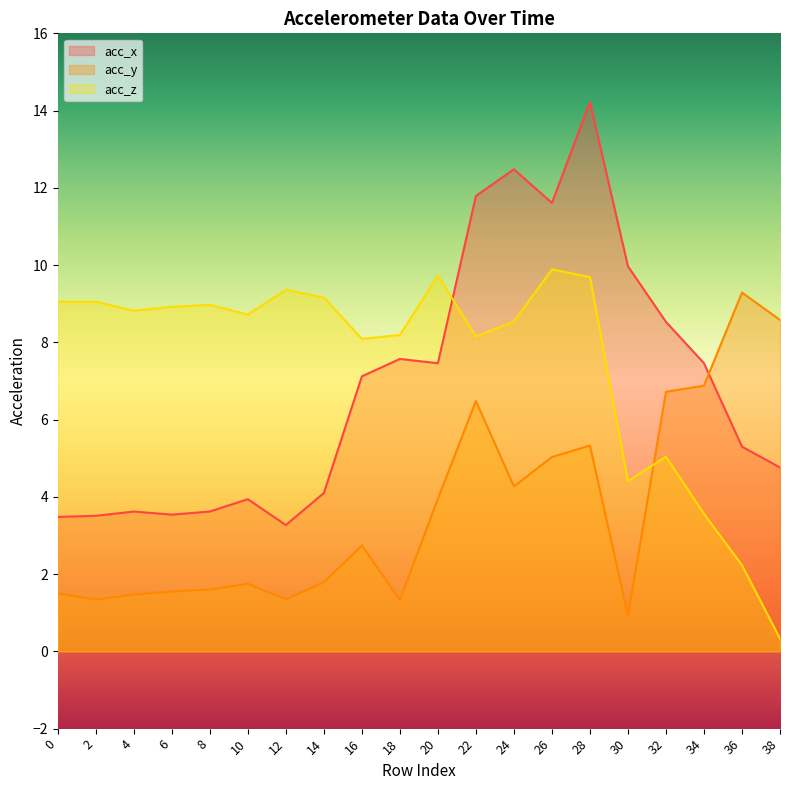

Where does the acc_x series first go above 7?

16